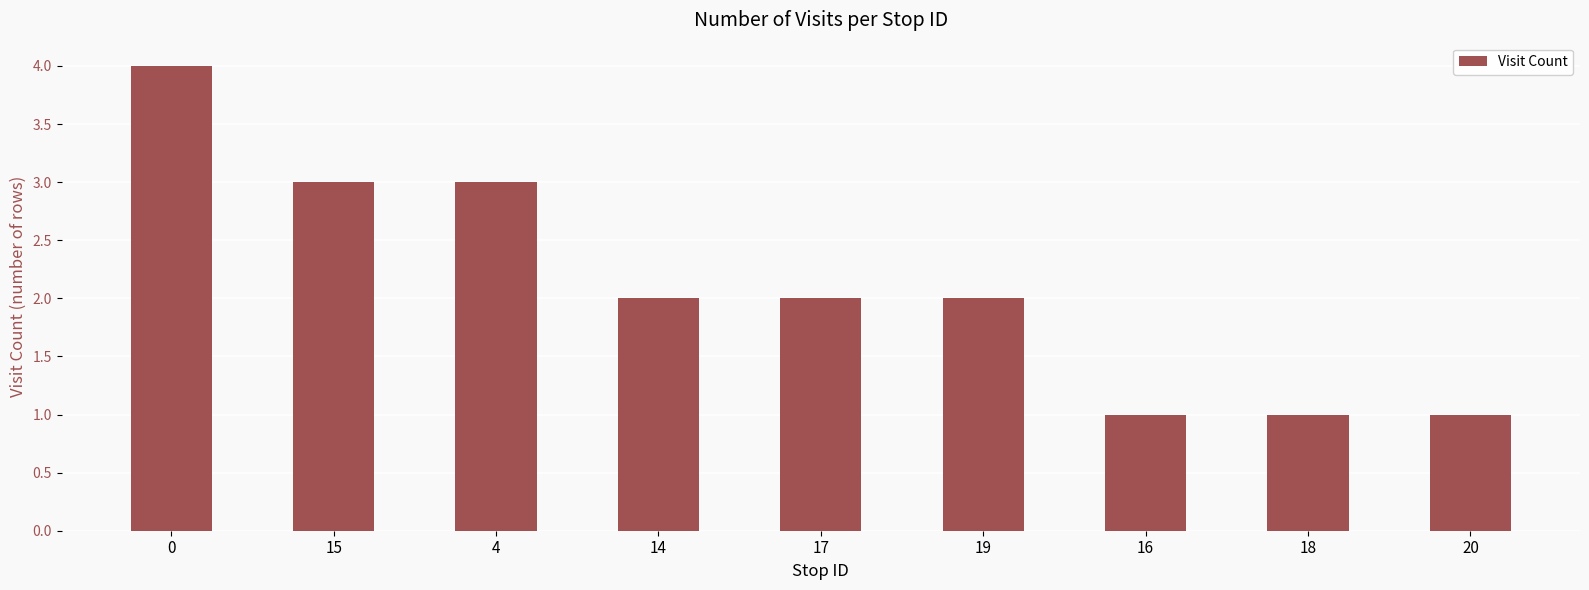

Reading right to left, list all the values displayed in this chart.

20=1	18=1	16=1	19=2	17=2	14=2	4=3	15=3	0=4